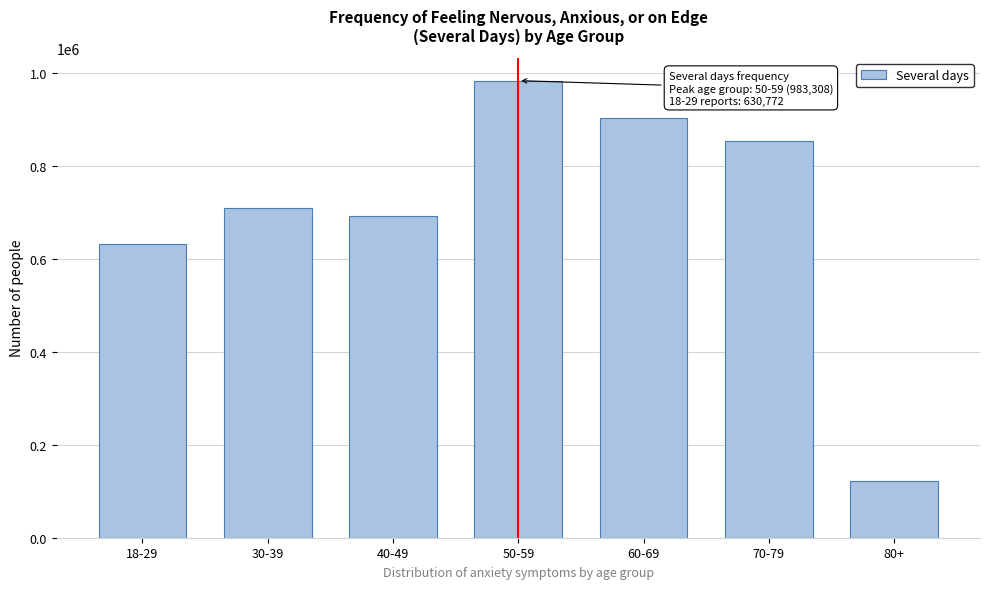

Reading right to left, what are all the values shown in this chart?

121591	853501	902746	983308	692641	710148	630772